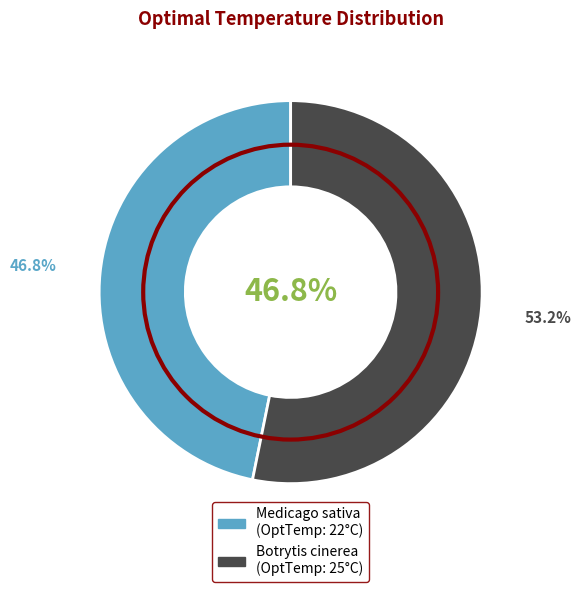

Which category accounts for the majority?

Botrytis cinerea